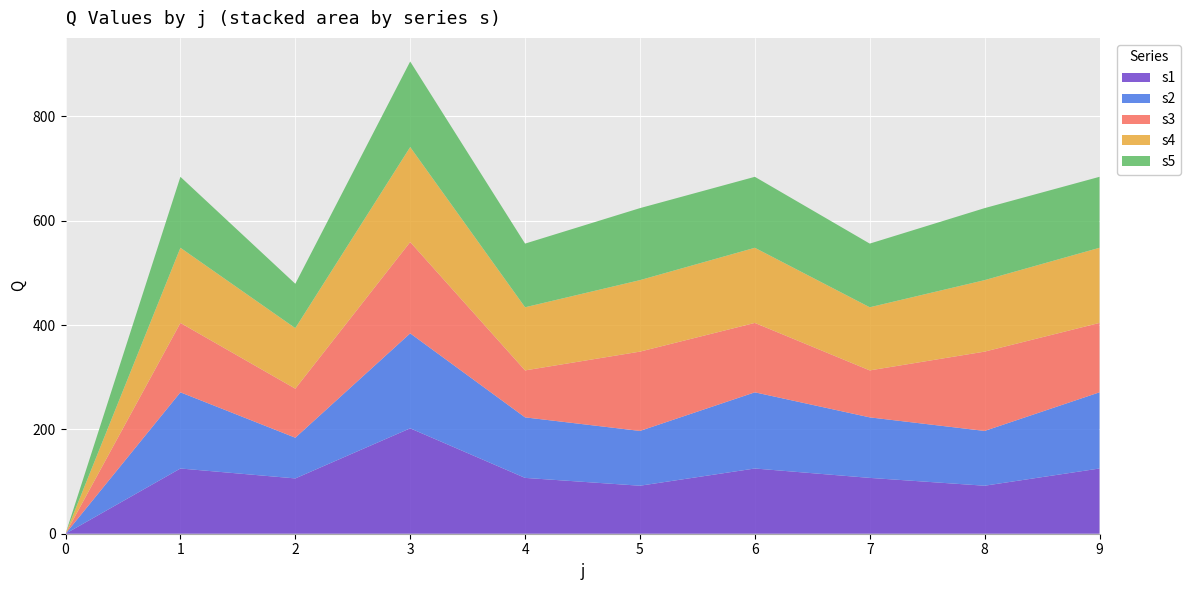

Reading right to left, transcribe all the data shown in this chart.

s1: 125	92	107	125	92	107	202	106	125	0
s2: 146	105	116	146	105	116	182	78	146	0
s3: 133	152	90	133	152	90	175	94	133	0
s4: 144	137	121	144	137	121	182	116	144	0
s5: 136	138	122	136	138	122	164	85	136	0